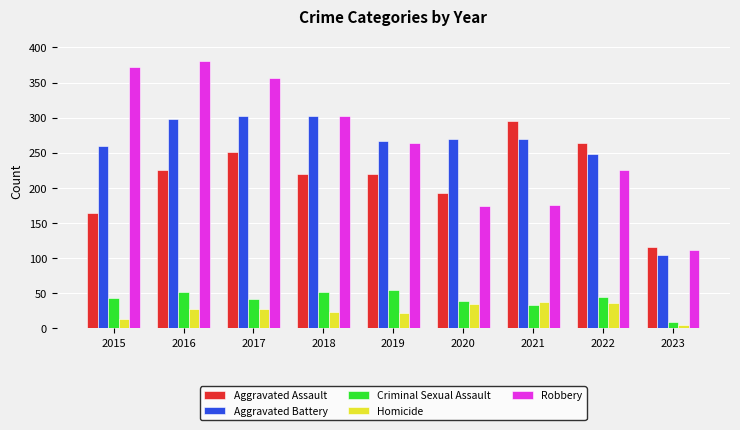

What is the sum of all Aggravated Battery values?

2321